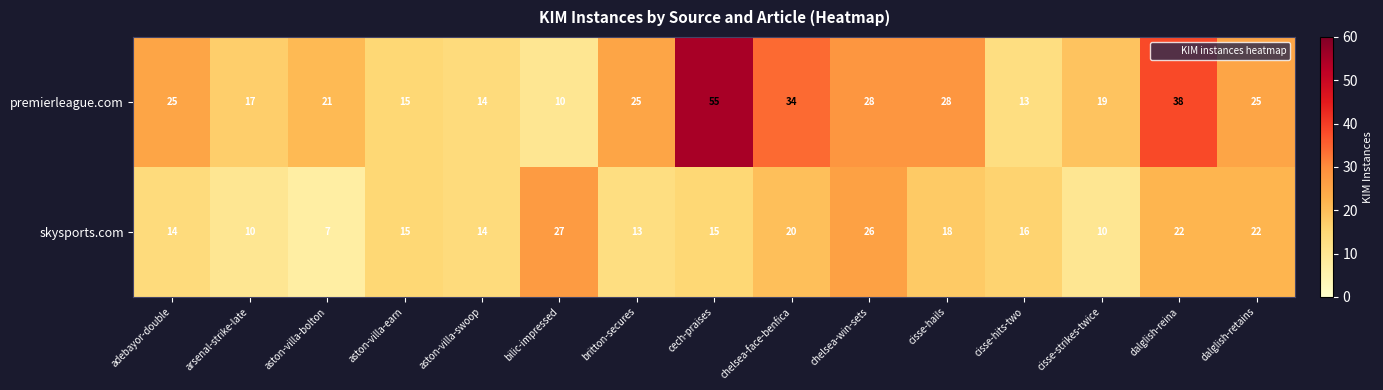

What is the total value across all series at aston-villa-earn?

30